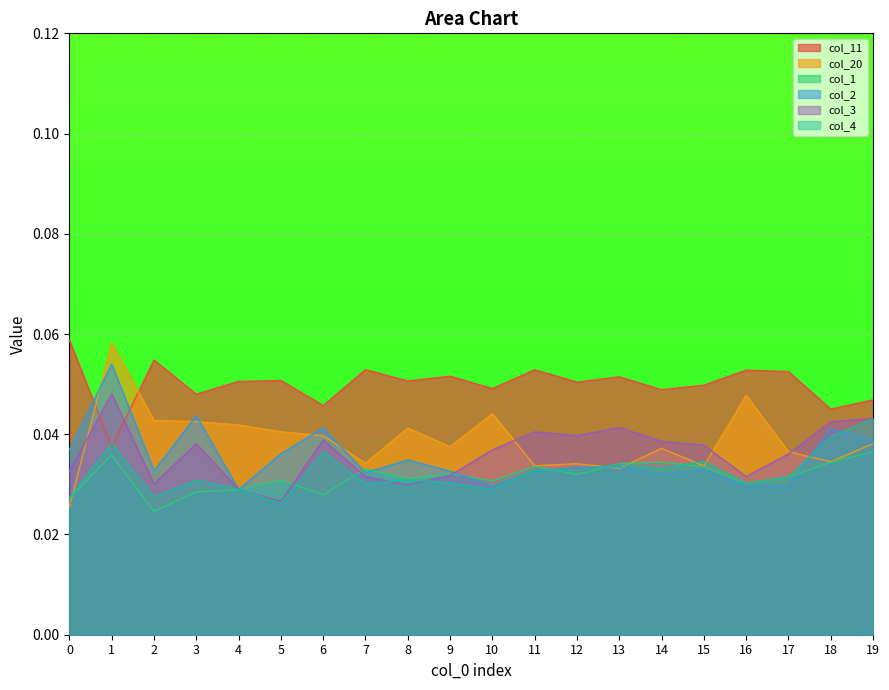

What are all the series names shown in the legend?

col_11, col_20, col_1, col_2, col_3, col_4